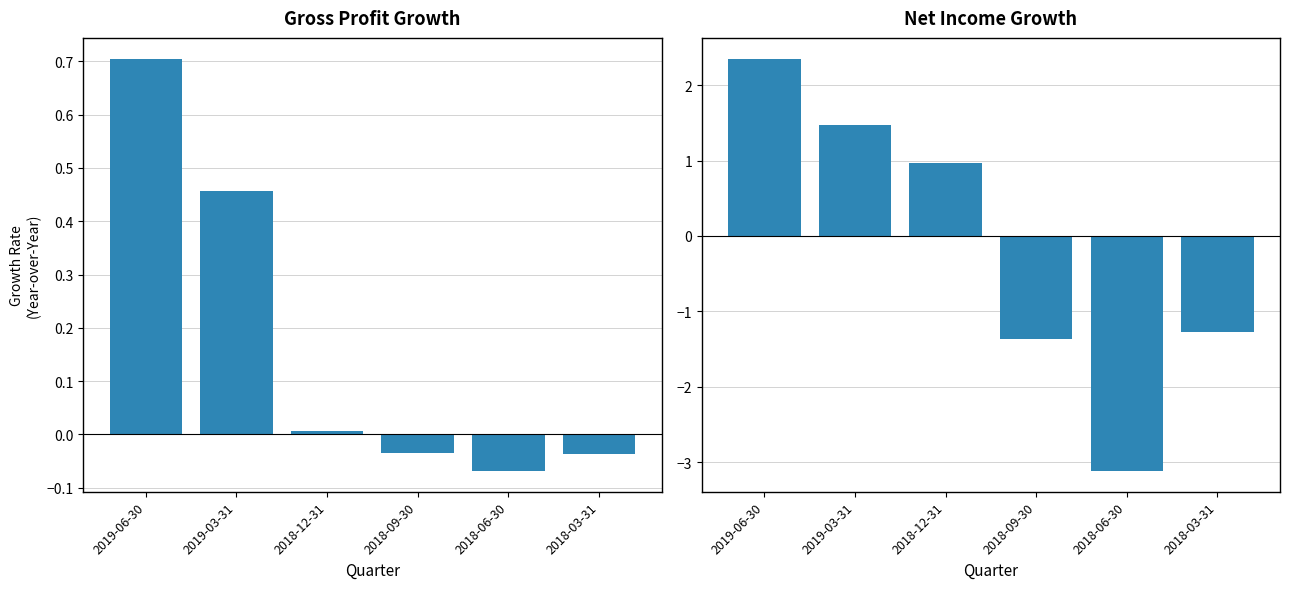

What is the total value across all series at 2019-03-31?

1.9